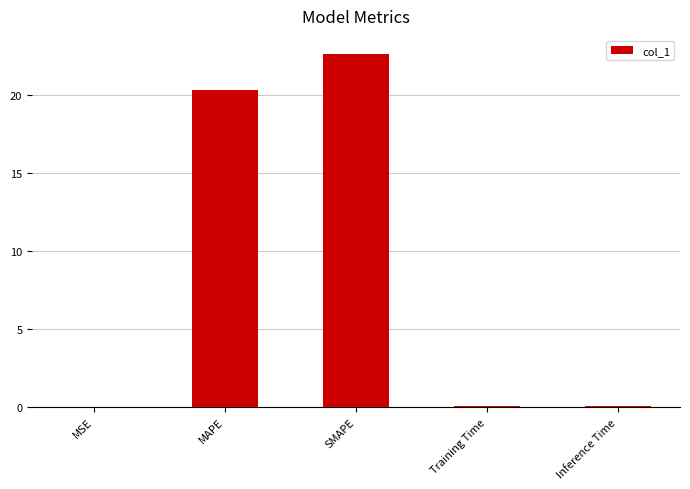

What is the sum of all values?

43.1